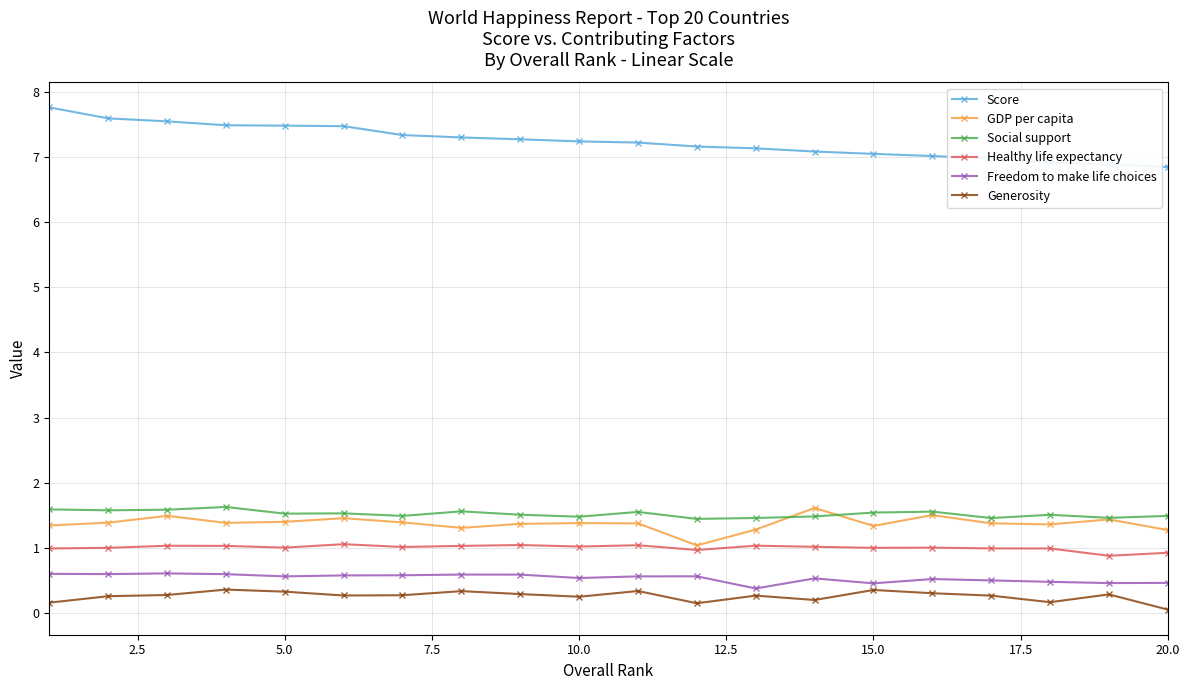

What is the value of the Freedom to make life choices point at the 6th from the left?

0.6